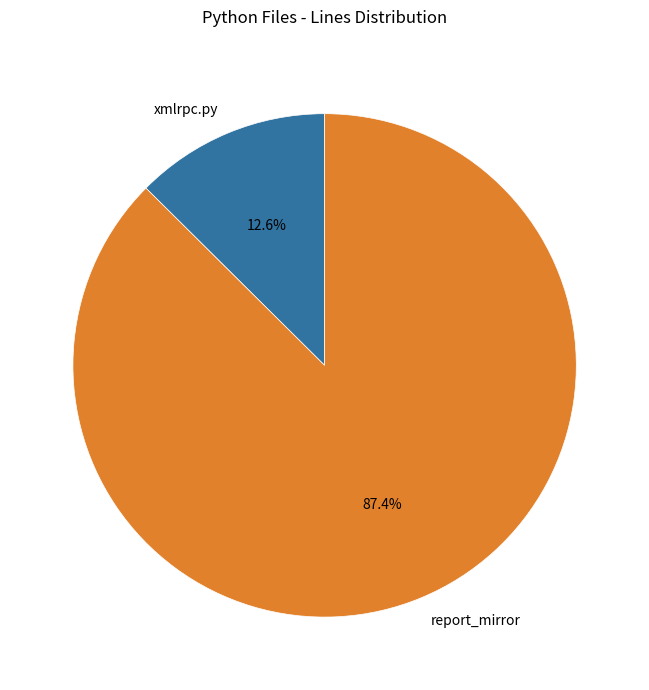

To the nearest percent, what is the combined percentage of report_mirror and xmlrpc.py?

100%